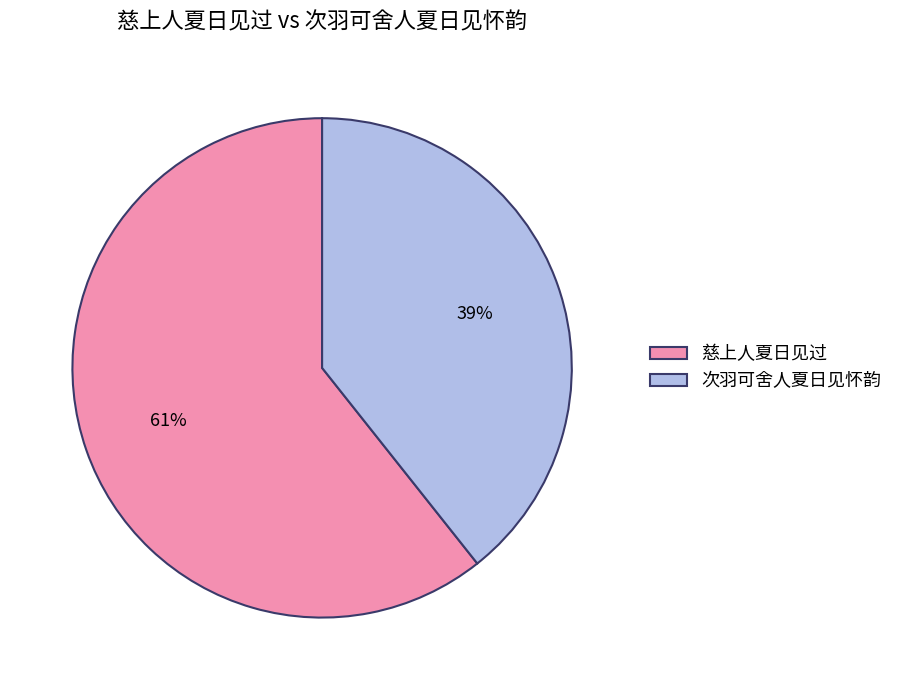

What is the ratio of the value at 次羽可舍人夏日见怀韵 to the value at 慈上人夏日见过?

0.6